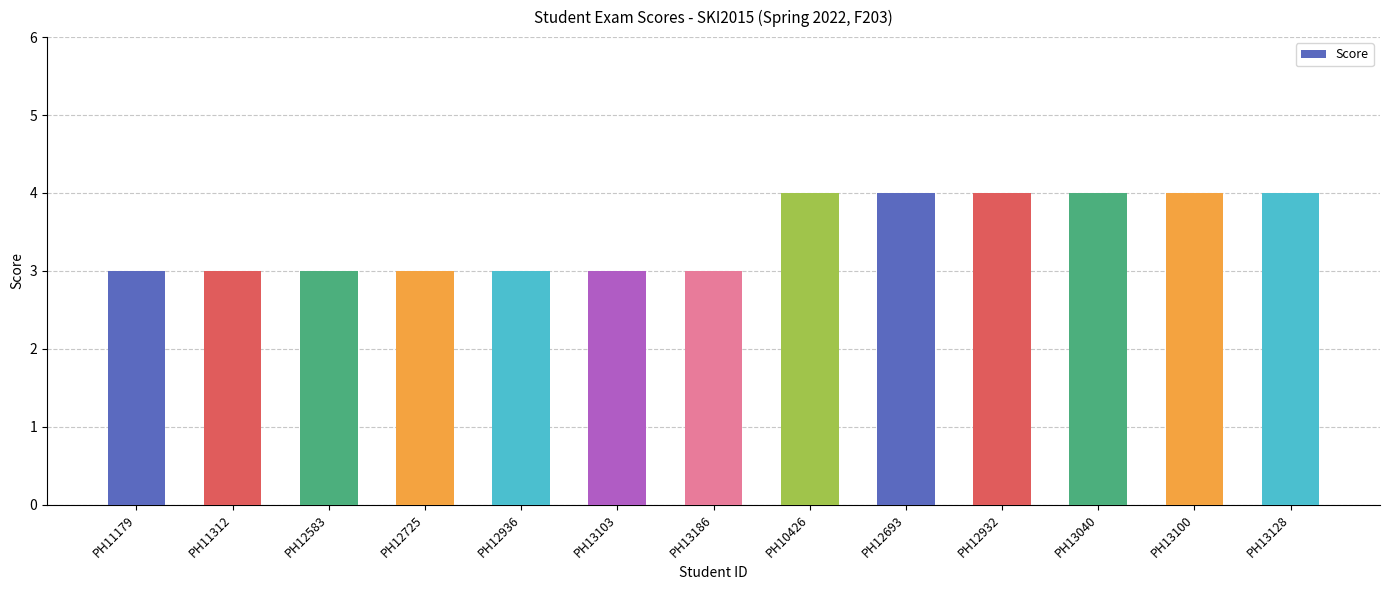

The chart shows a value of 3 at PH12583. True or false?

True